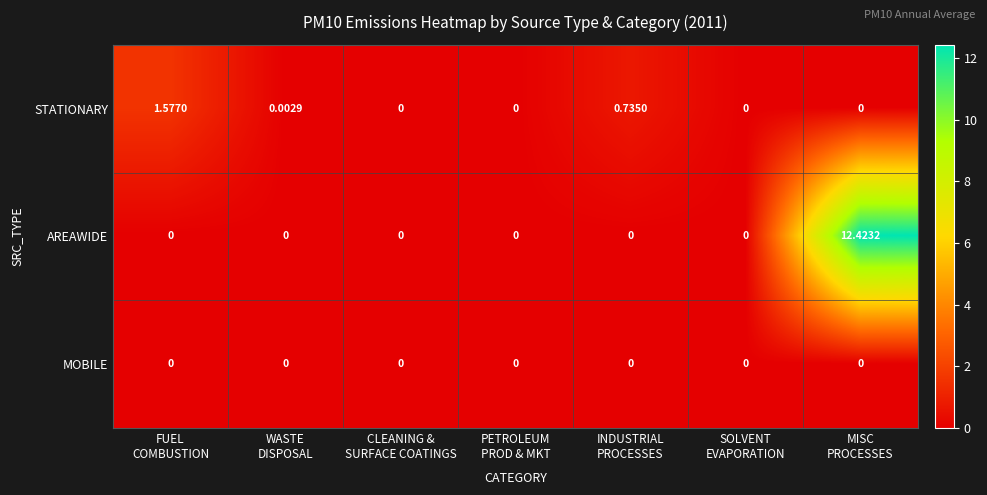

Between PETROLEUM
PROD & MKT and MISC
PROCESSES, which series saw the biggest shift?

AREAWIDE